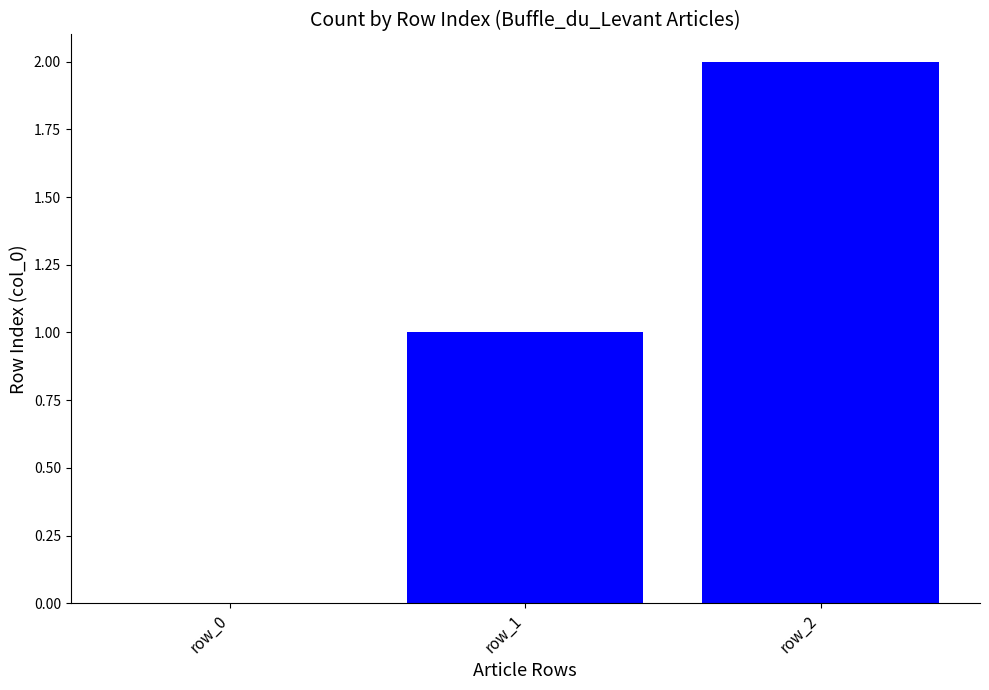

Which label corresponds to the largest value in the chart?

row_2